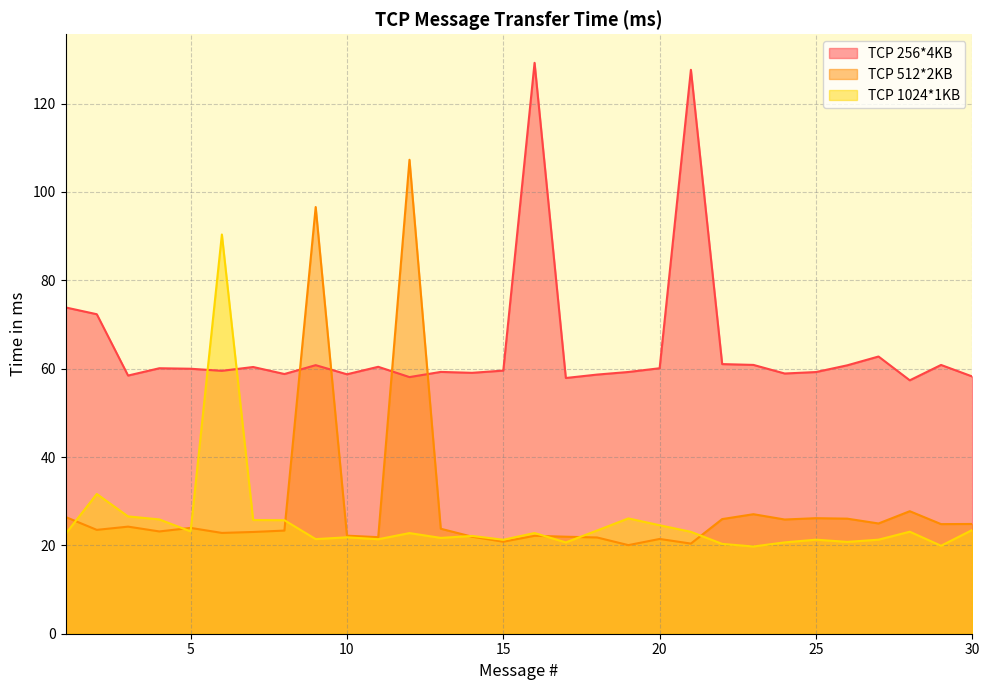

At which label does TCP 512*2KB first exceed 23?

1